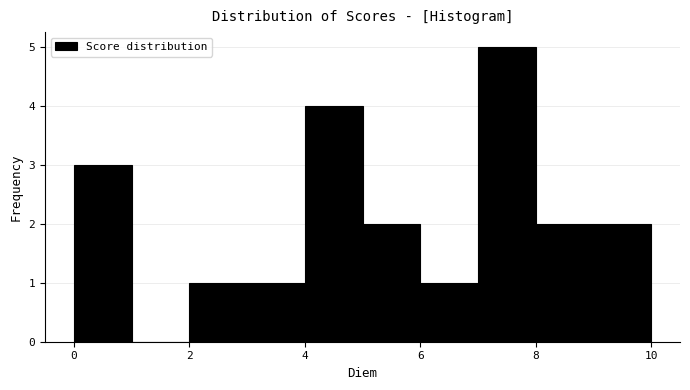

How tall is the bar that spans 6 to 7 on the x-axis? The values are not printed on the chart, so give them approximately, as read against the axis.

1